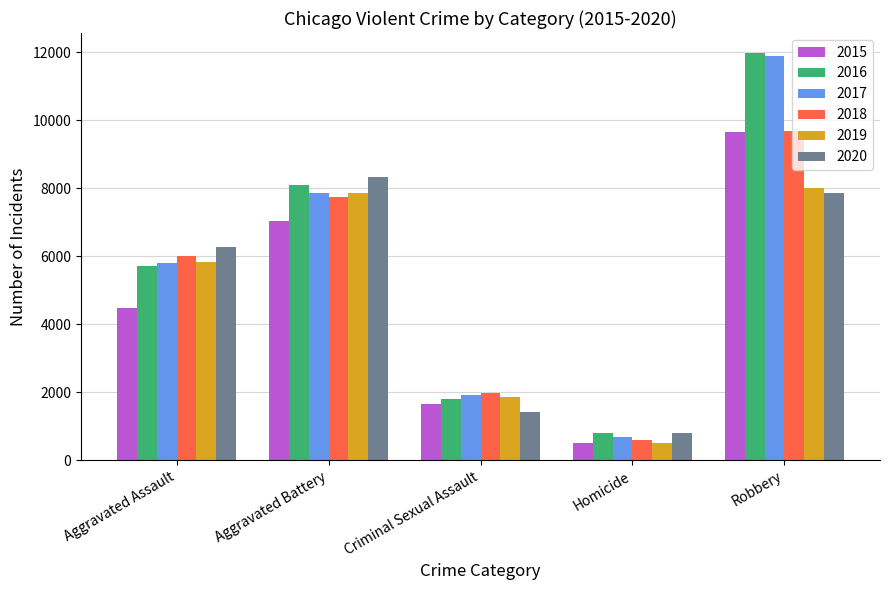

At how many categories does at least one series exceed 2372?

3